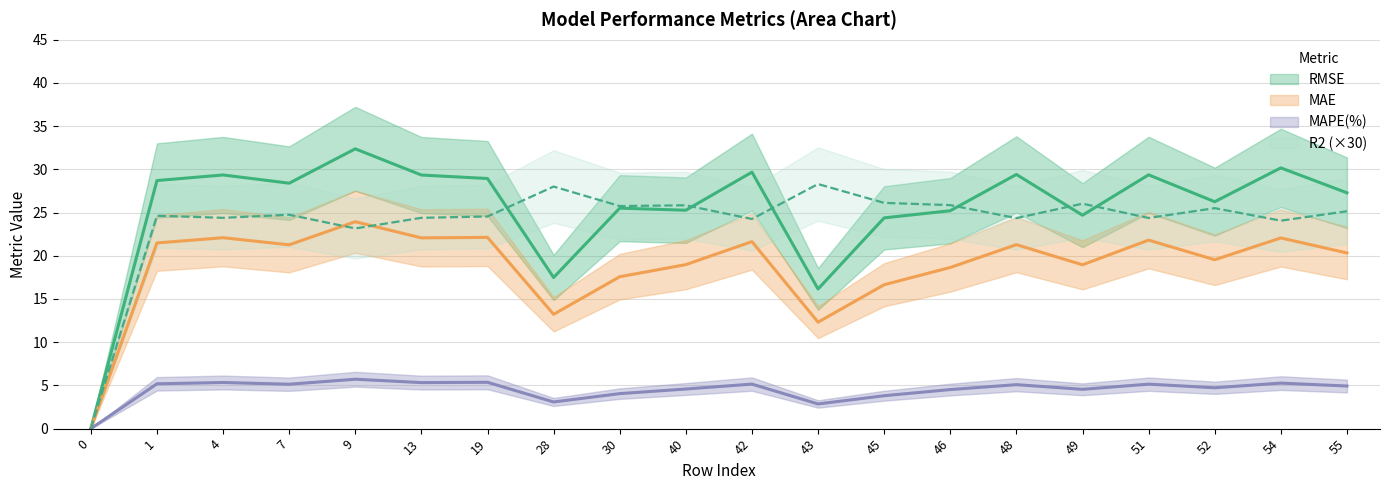

At 51, list the series in order from smallest to largest.

MAPE(%), MAE, R2, RMSE